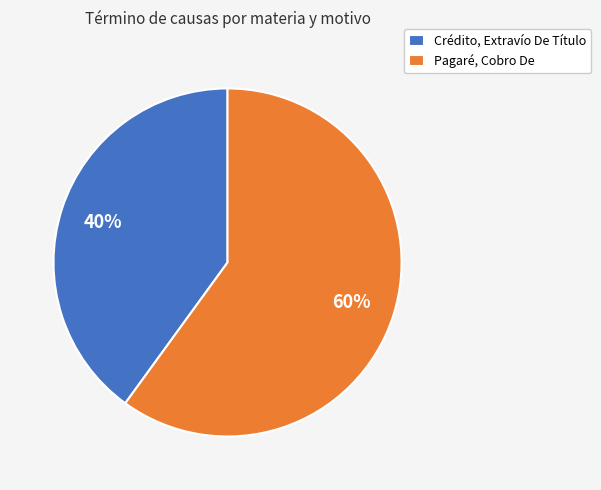

How many slices are in this pie chart?

2